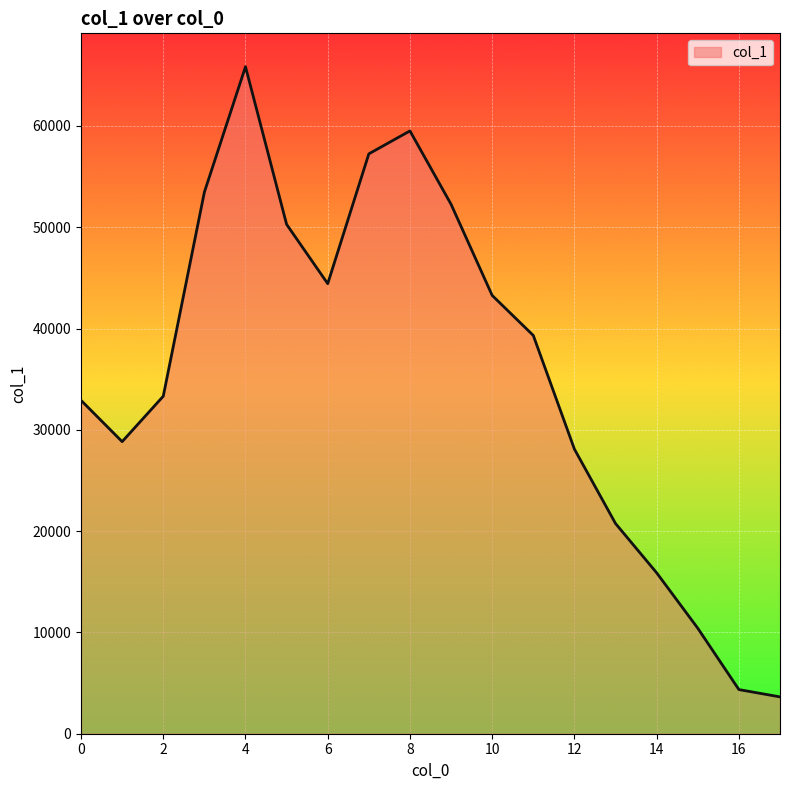

How many values are below 39316?

9